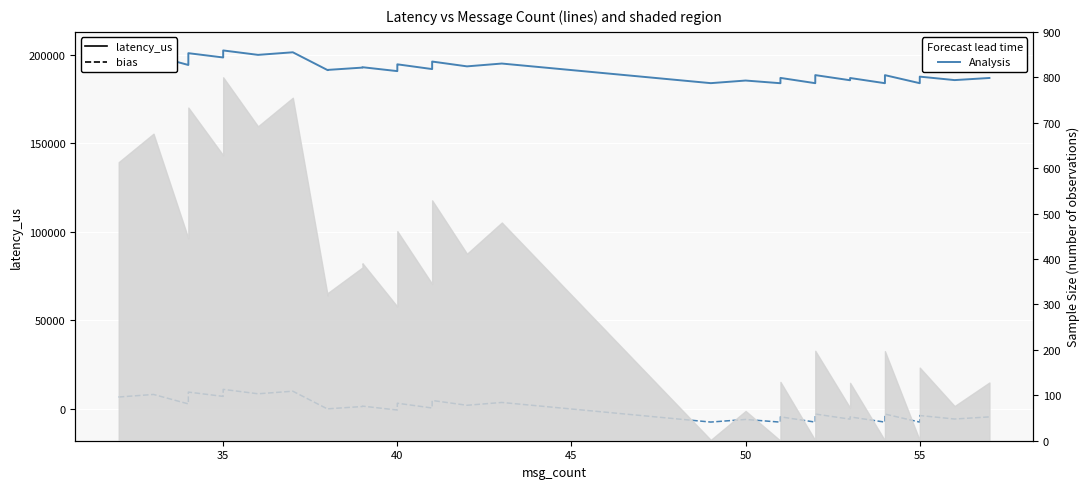

True or false: latency_us bias has more than 1 points higher than both neighbors.

True